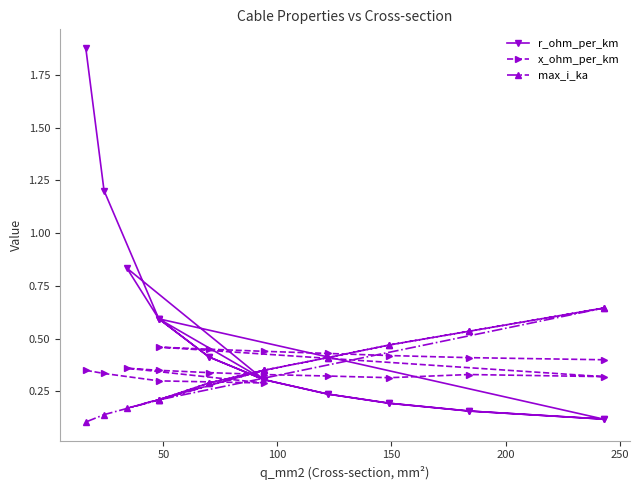

What are all the series names shown in the legend?

r_ohm_per_km, x_ohm_per_km, max_i_ka